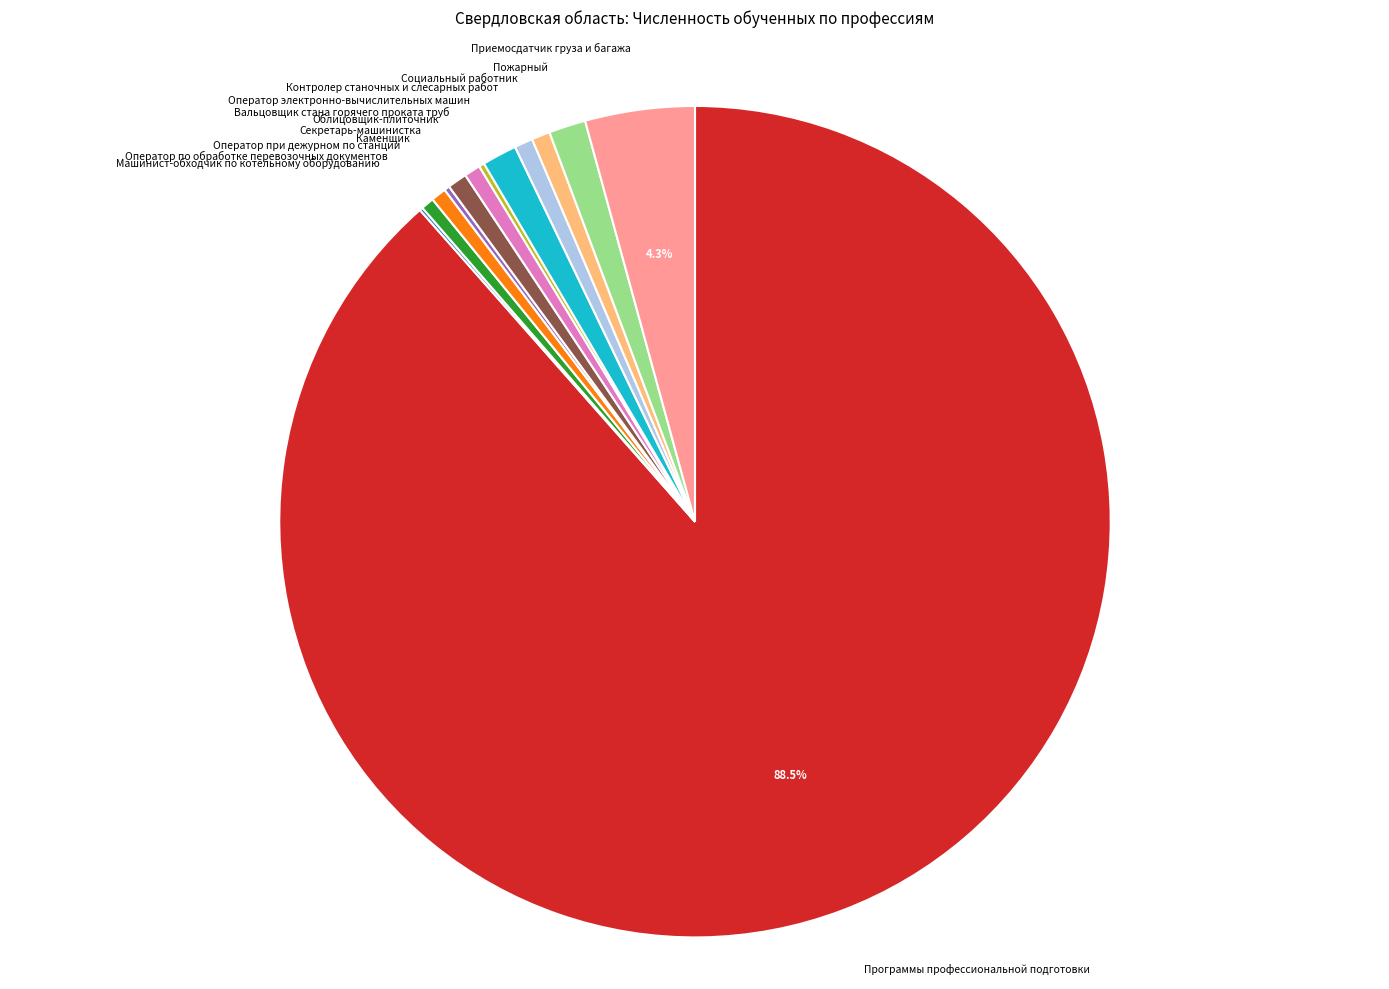

To the nearest percent, what is the average slice percentage?

8%